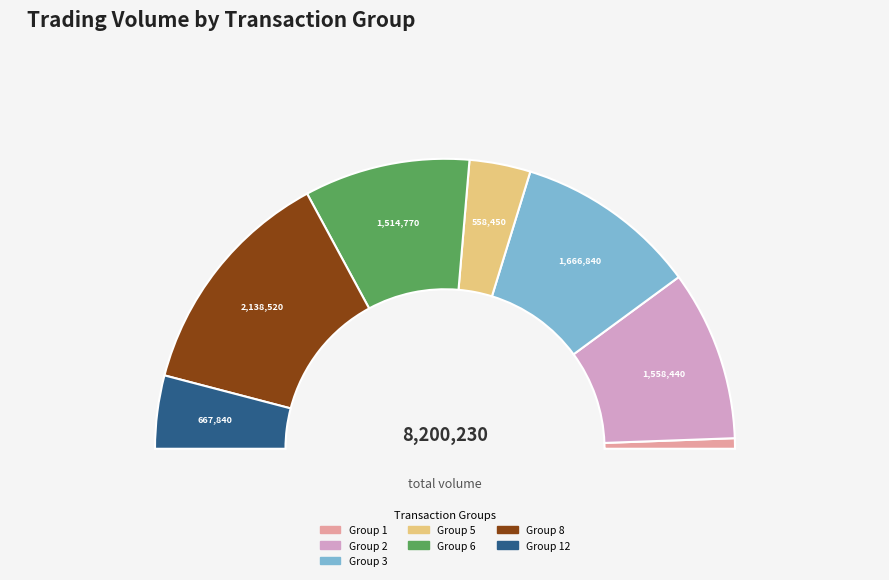

Is there a majority slice in this chart?

No